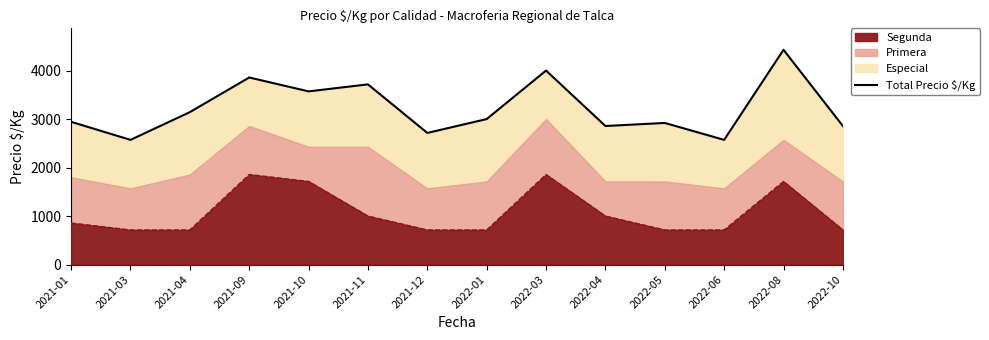

At which label does the data first exceed 3000?

2021-04